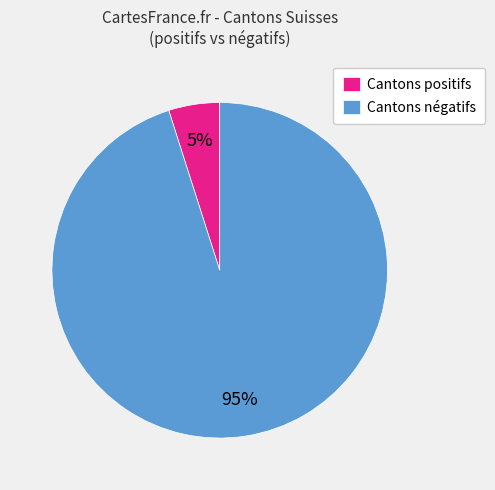

The Cantons négatifs slice represents 95% of the pie. True or false?

True